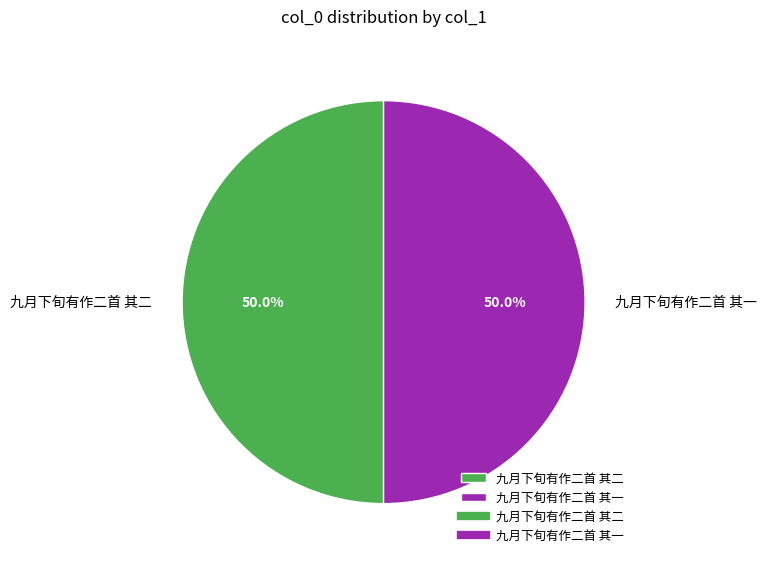

How much of the chart is everything except 九月下旬有作二首 其二?

50.0%